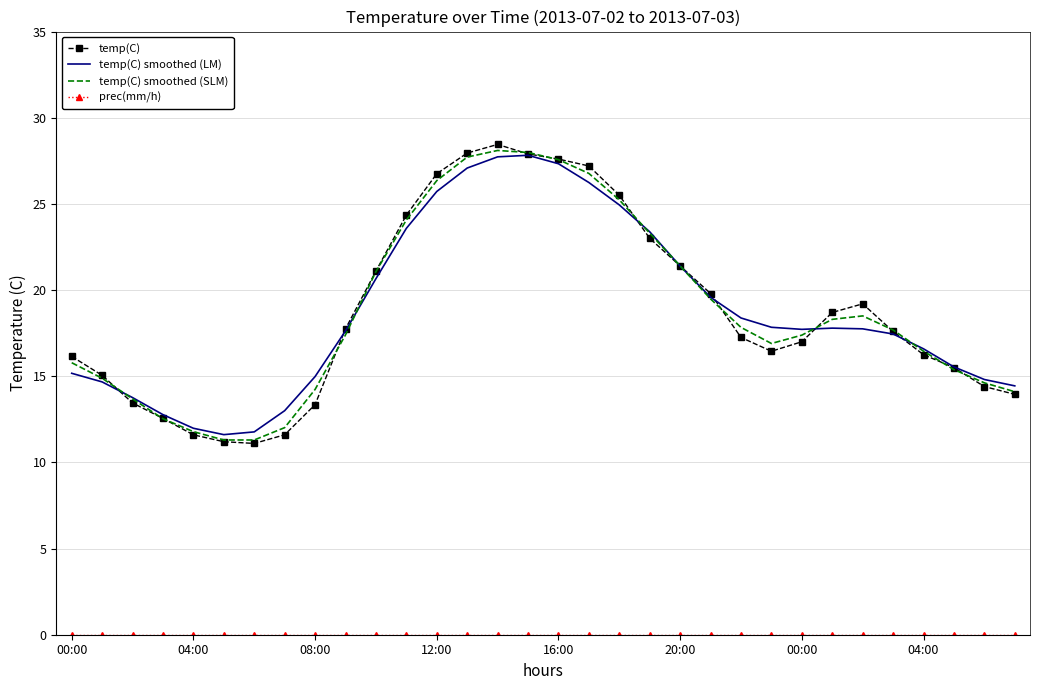

What is the minimum value for temp(C) smoothed (SLM)?

11.3